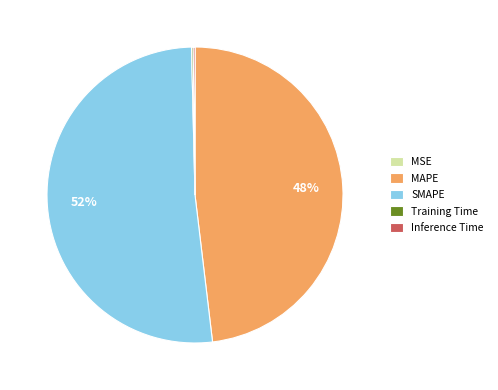

What is the ratio of the value at SMAPE to the value at MAPE?

1.1